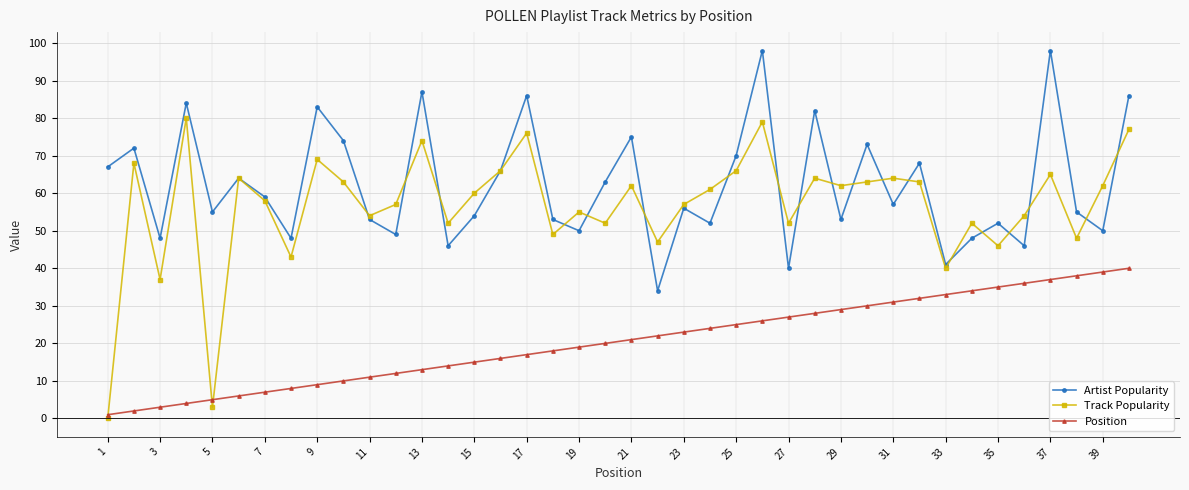

True or false: Artist Popularity has more than 2 points higher than both neighbors.

True